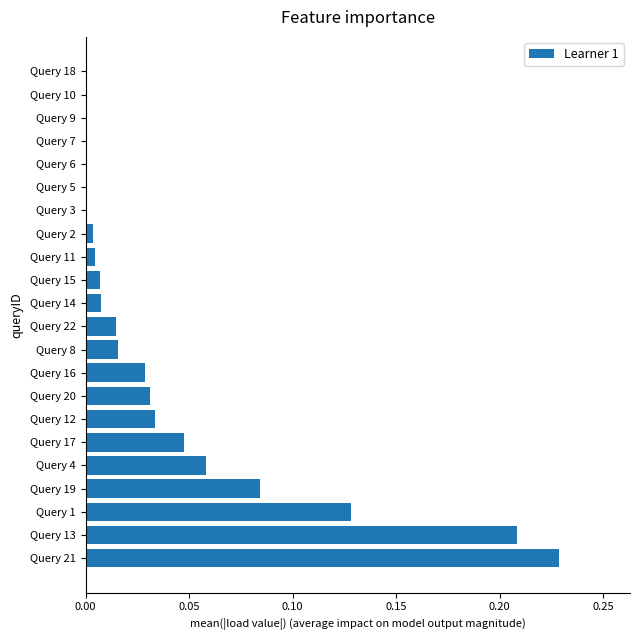

The value at Query 11 is 0.0. True or false?

True